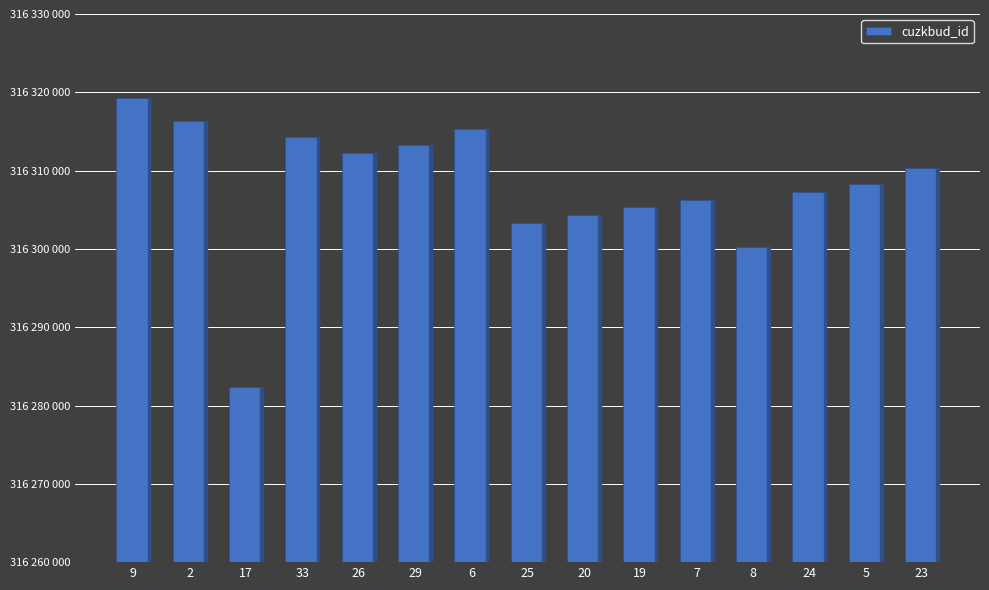

Which category has the lowest value across all series?

17